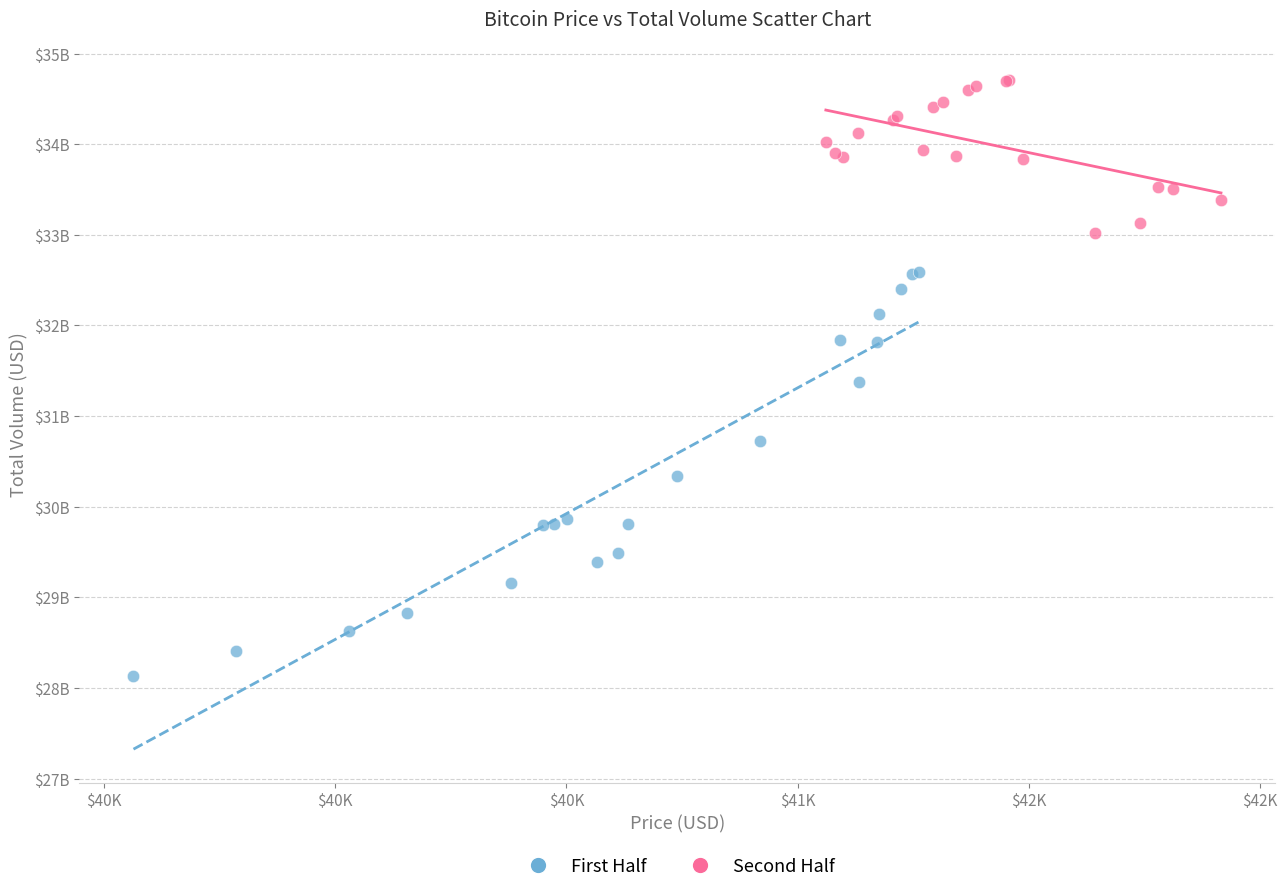

Which series contains the lowest Y value?

First Half